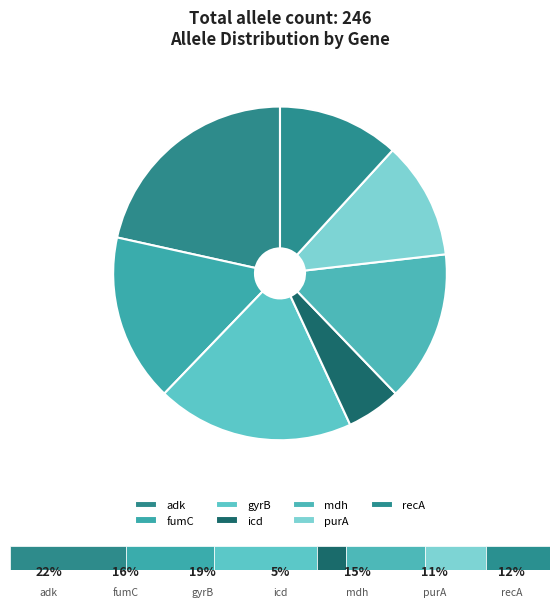

What is the largest slice in the pie chart?

adk